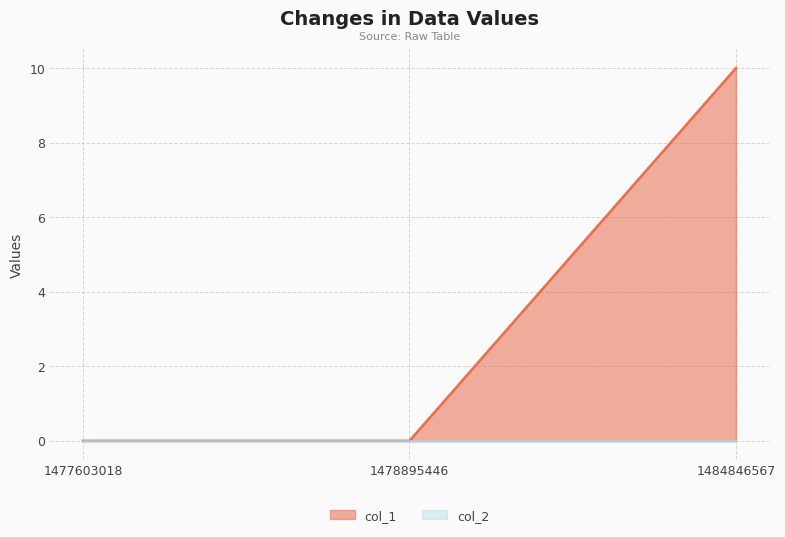

True or false: the data shows -4 at 1478895446.

False